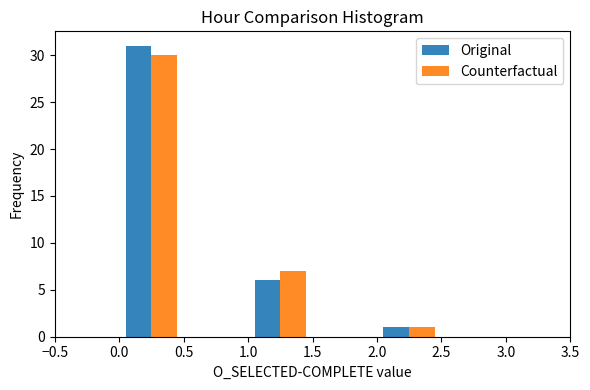

Reading left to right, list every range on the x-axis with the height of the bar of each series over it. The values are not printed on the chart, so give them approximately, as read against the axis.

0.0 to 0.5: Original=31	Counterfactual=30
0.5 to 1.0: Original=0	Counterfactual=0
1.0 to 1.5: Original=6	Counterfactual=7
1.5 to 2.0: Original=0	Counterfactual=0
2.0 to 2.5: Original=1	Counterfactual=1
2.5 to 3.0: Original=0	Counterfactual=0